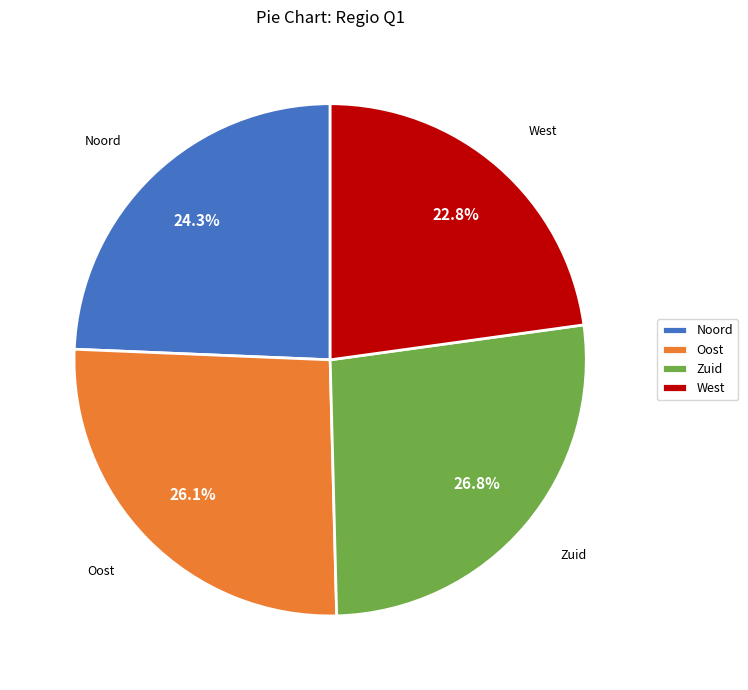

How many segments does this pie chart have?

4